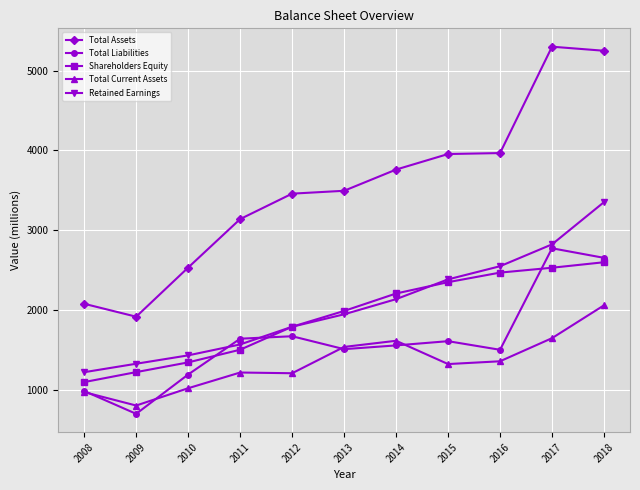

Which series has the widest spread of values?

Total Assets